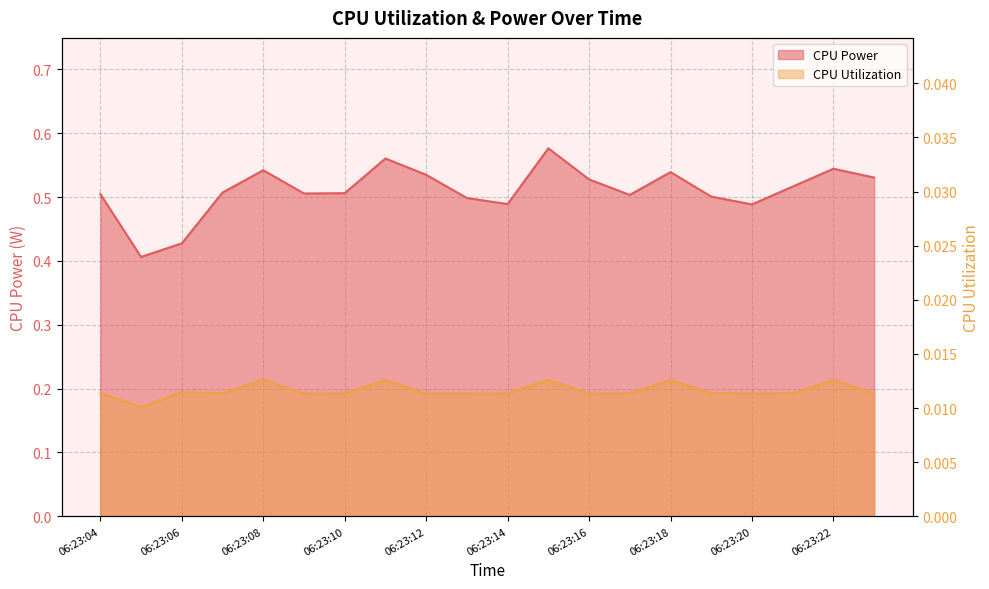

Which series has the largest total across all categories?

CPU Power